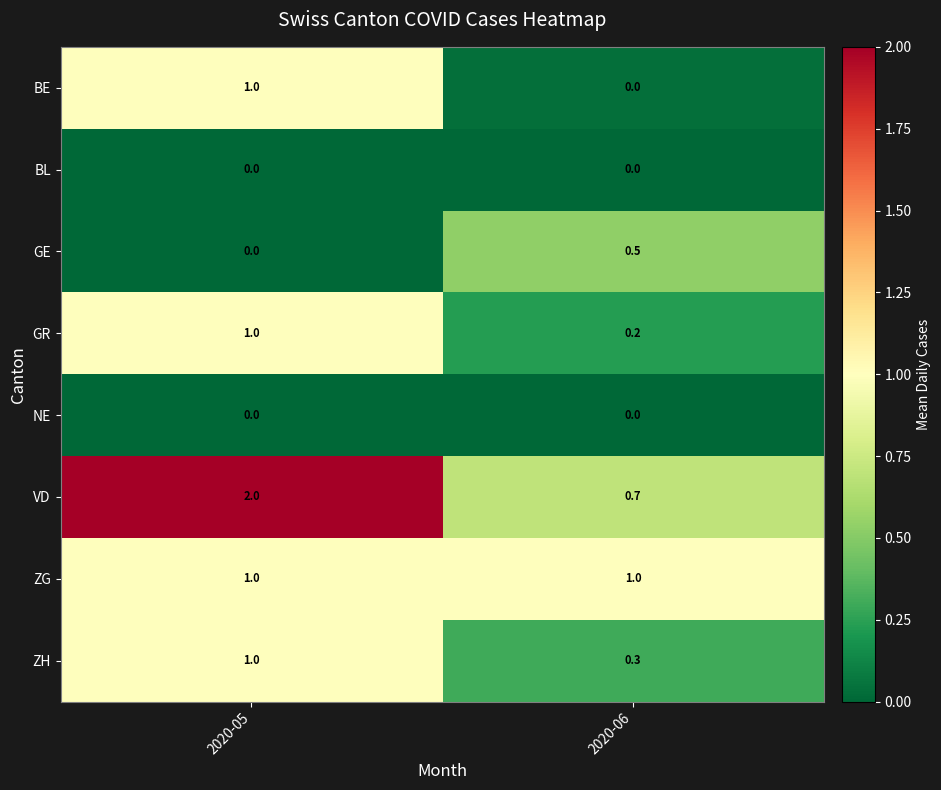

What is the maximum value for ZG?

1.0